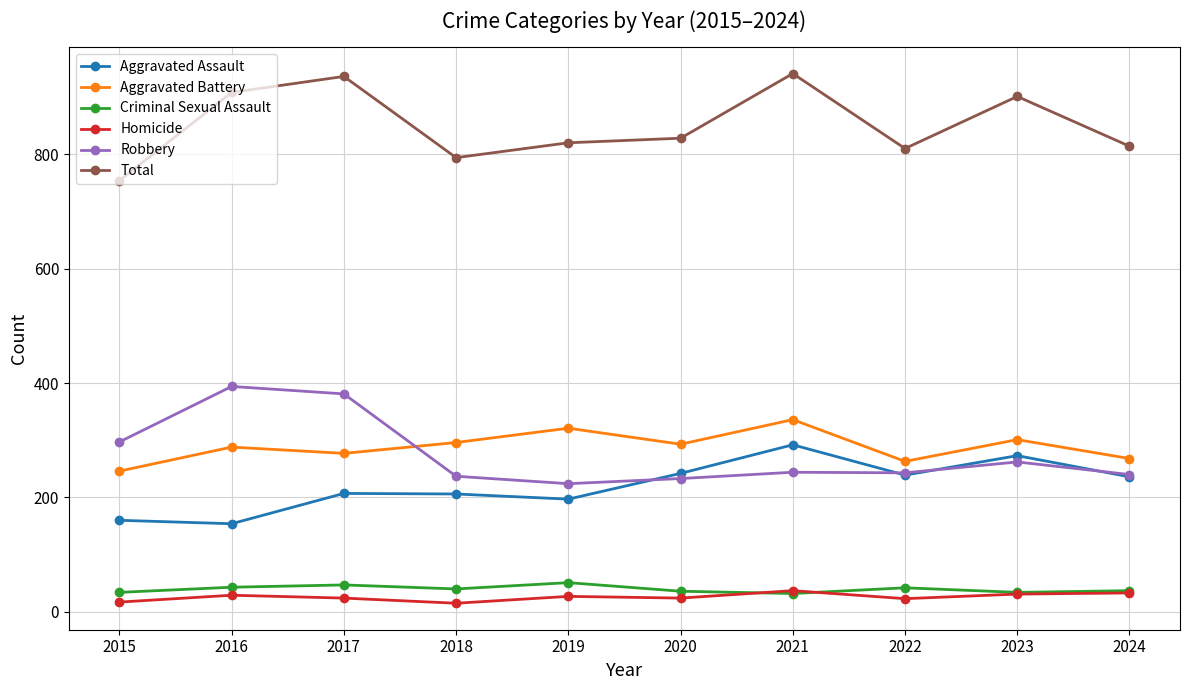

What are all the series names shown in the legend?

Aggravated Assault, Aggravated Battery, Criminal Sexual Assault, Homicide, Robbery, Total